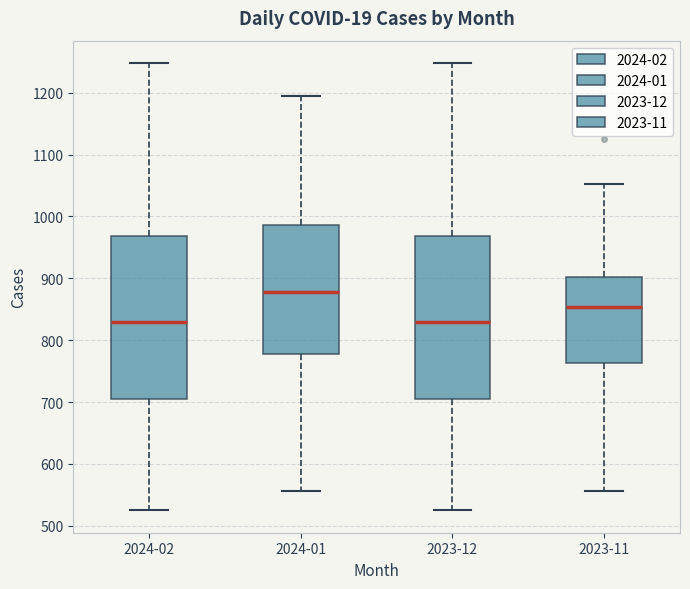

Reading left to right, transcribe this box plot: for each box, give where its median line is, the range the box spans, and where its two whiskers end, as read against the y-axis. The values are not printed on the chart, so give them approximately, as read against the axis.

2024-02: median 830, box 710 to 970, whiskers 530 to 1250
2024-01: median 880, box 780 to 990, whiskers 560 to 1190
2023-12: median 830, box 710 to 970, whiskers 530 to 1250
2023-11: median 850, box 760 to 900, whiskers 560 to 1050